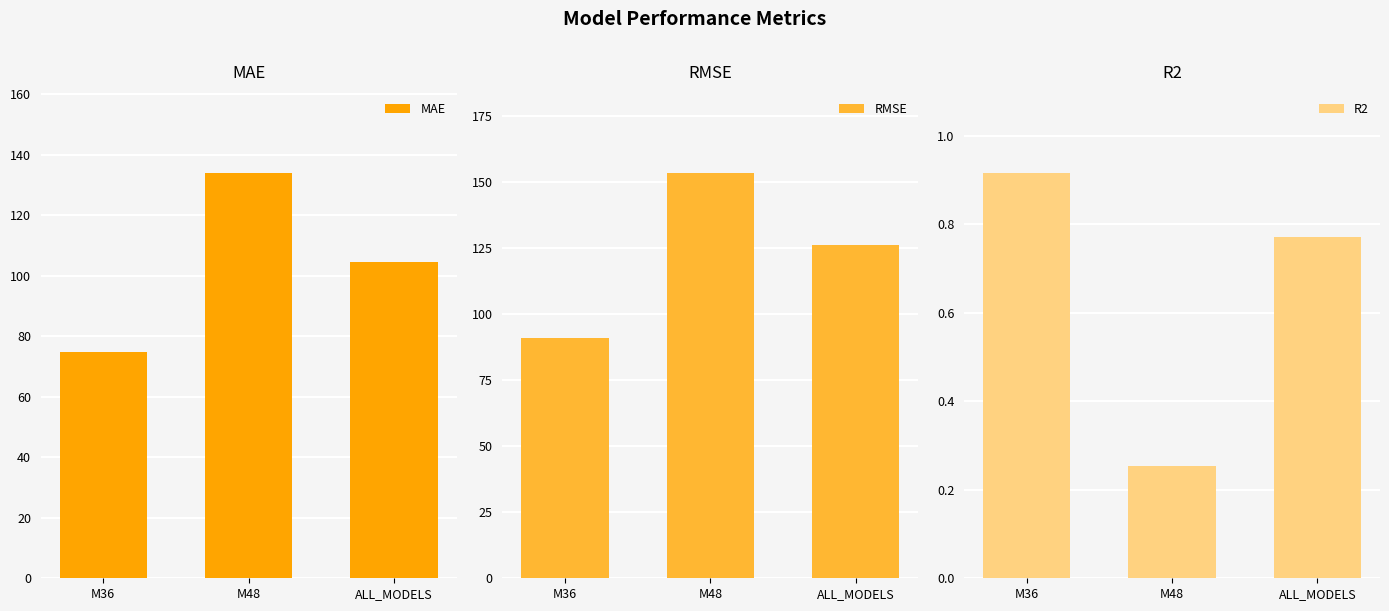

At which category does the chart reach its minimum across all series?

M48